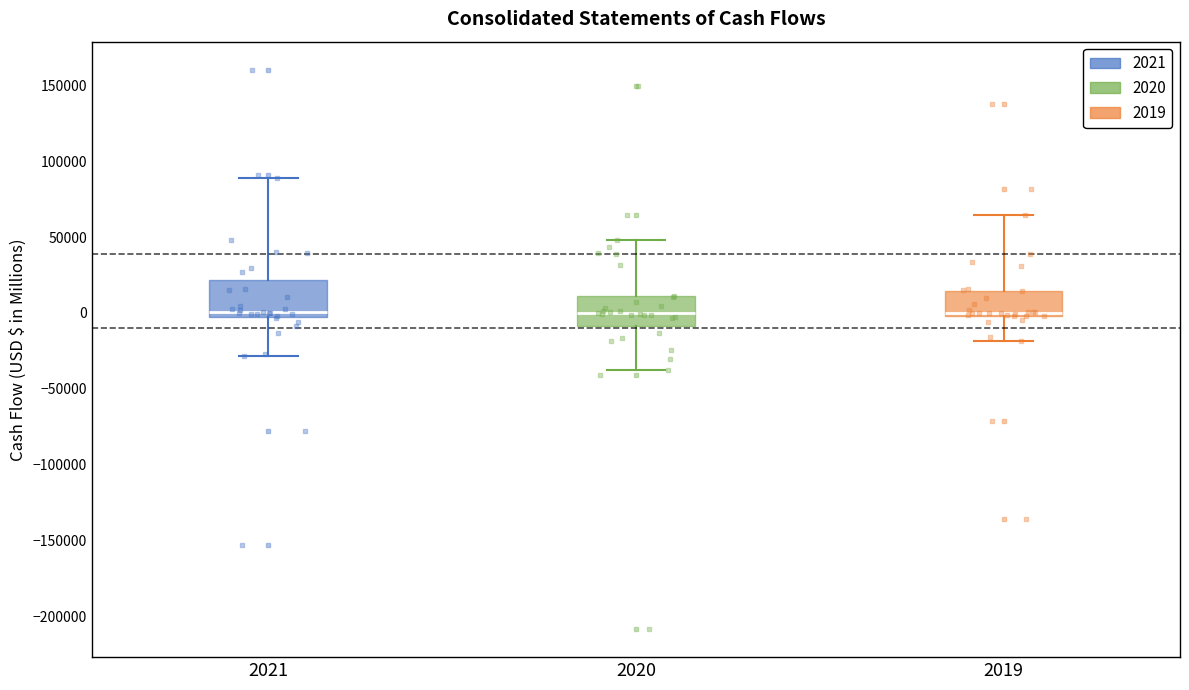

Where does the median line of the box at x = 2021 sit on the y-axis? The values are not printed on the chart, so give them approximately, as read against the axis.

0